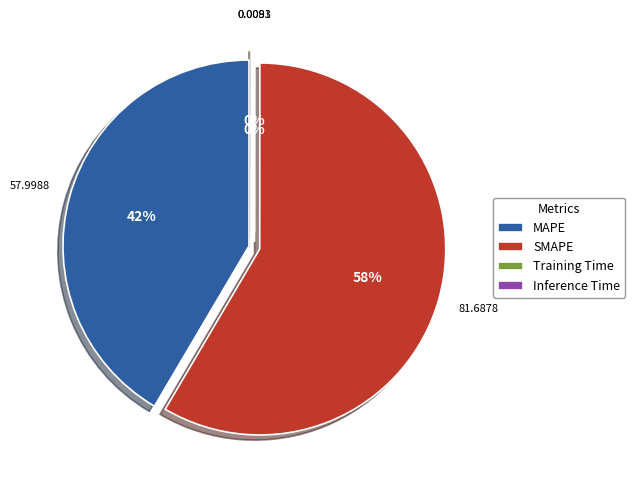

How many segments does this pie chart have?

4